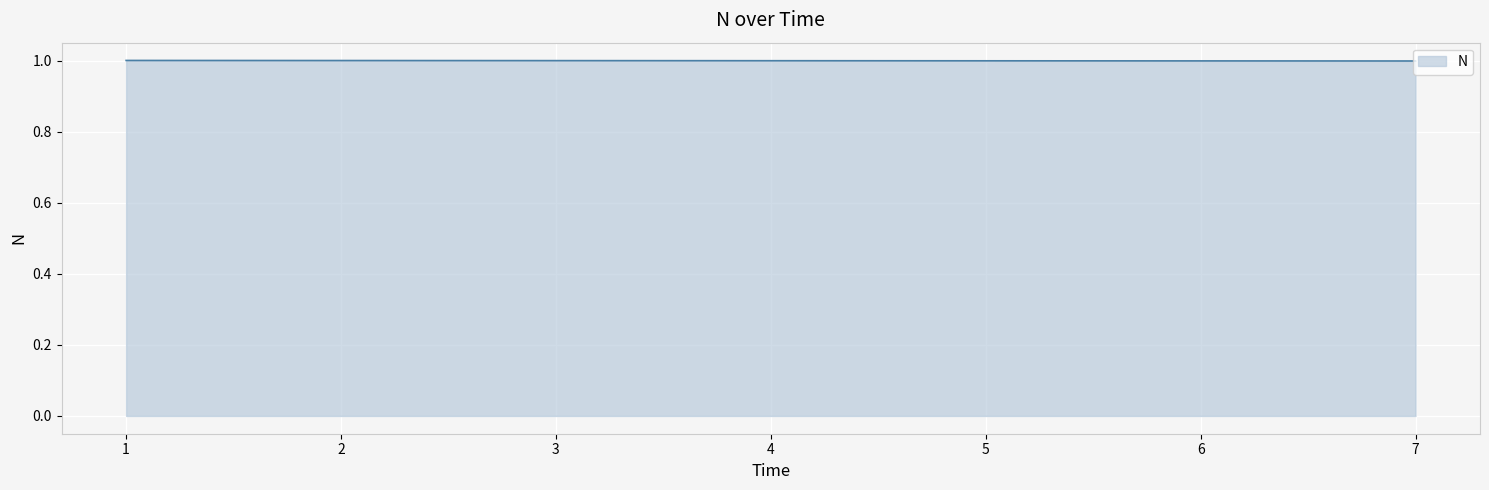

What is the greatest value displayed?

1.0